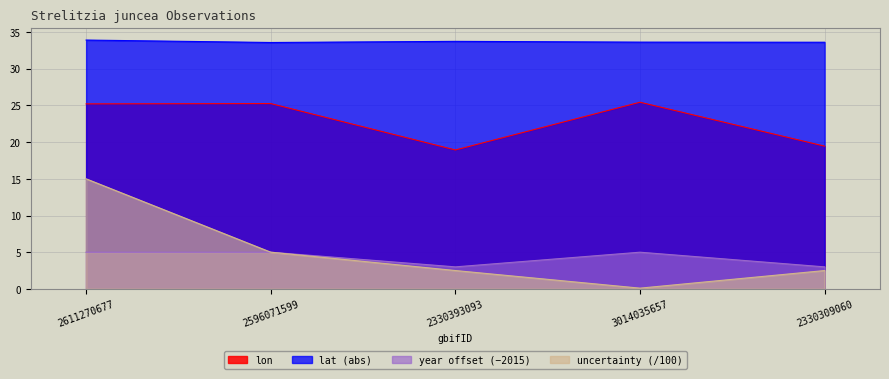

True or false: lon and lat cross at least once.

False